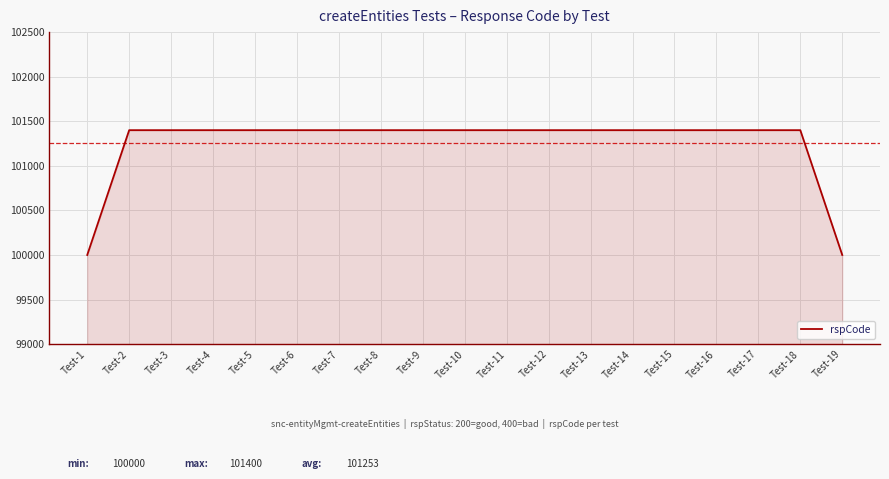

Approximately how many times larger is the value at Test-17 compared to Test-4?

1.0